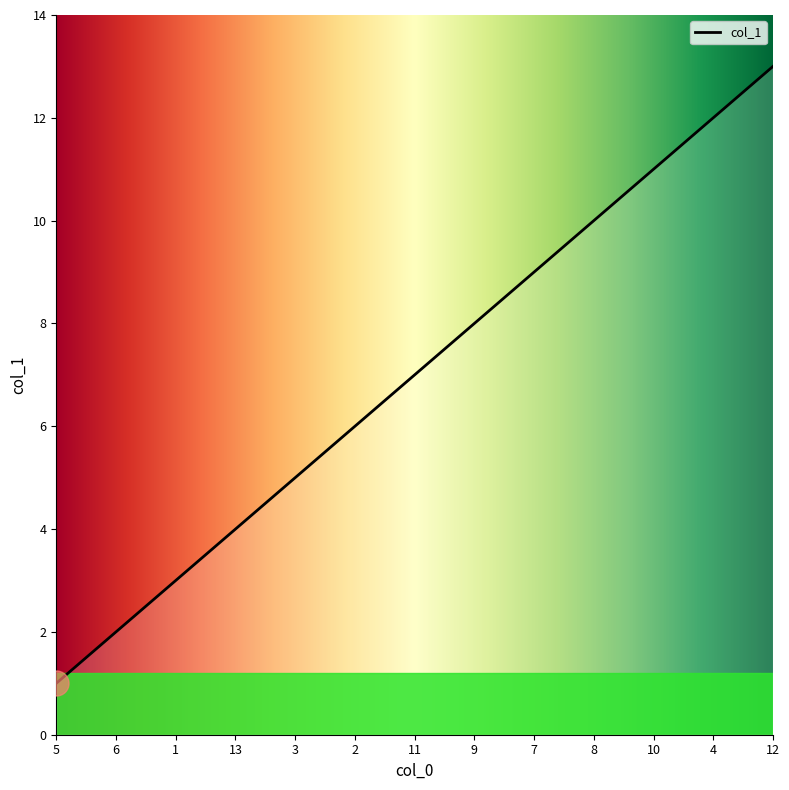

What is the minimum value shown in the chart?

1